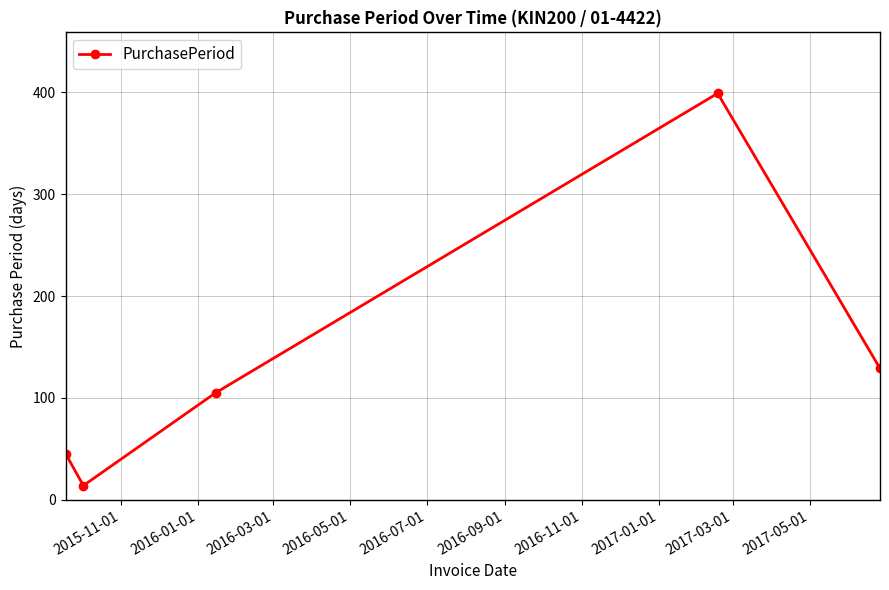

How many interior local peaks (higher than both neighbors) does the data have?

1